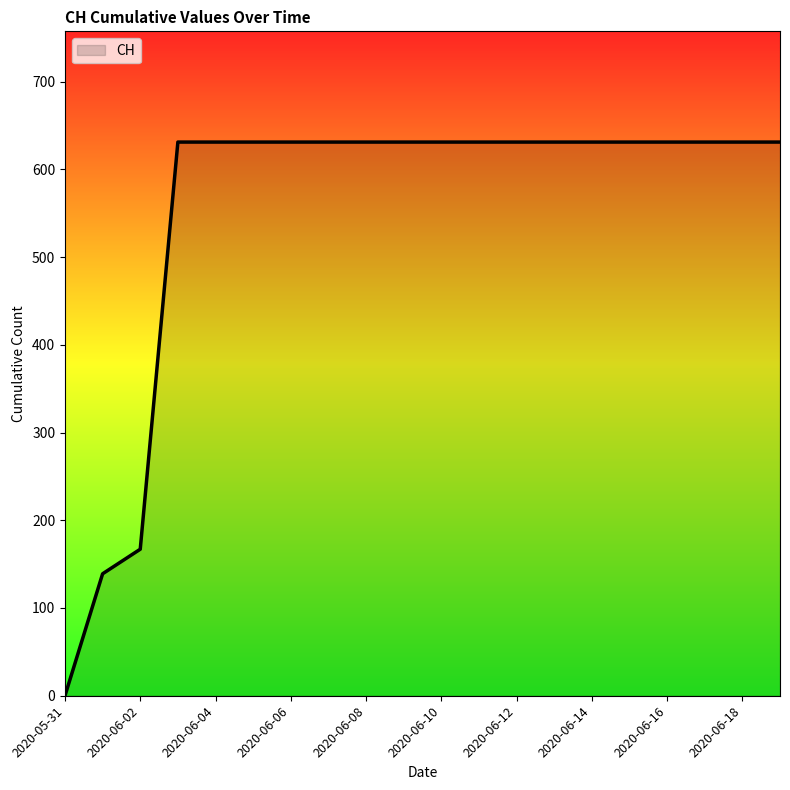

What is the difference between the maximum and minimum values?

631